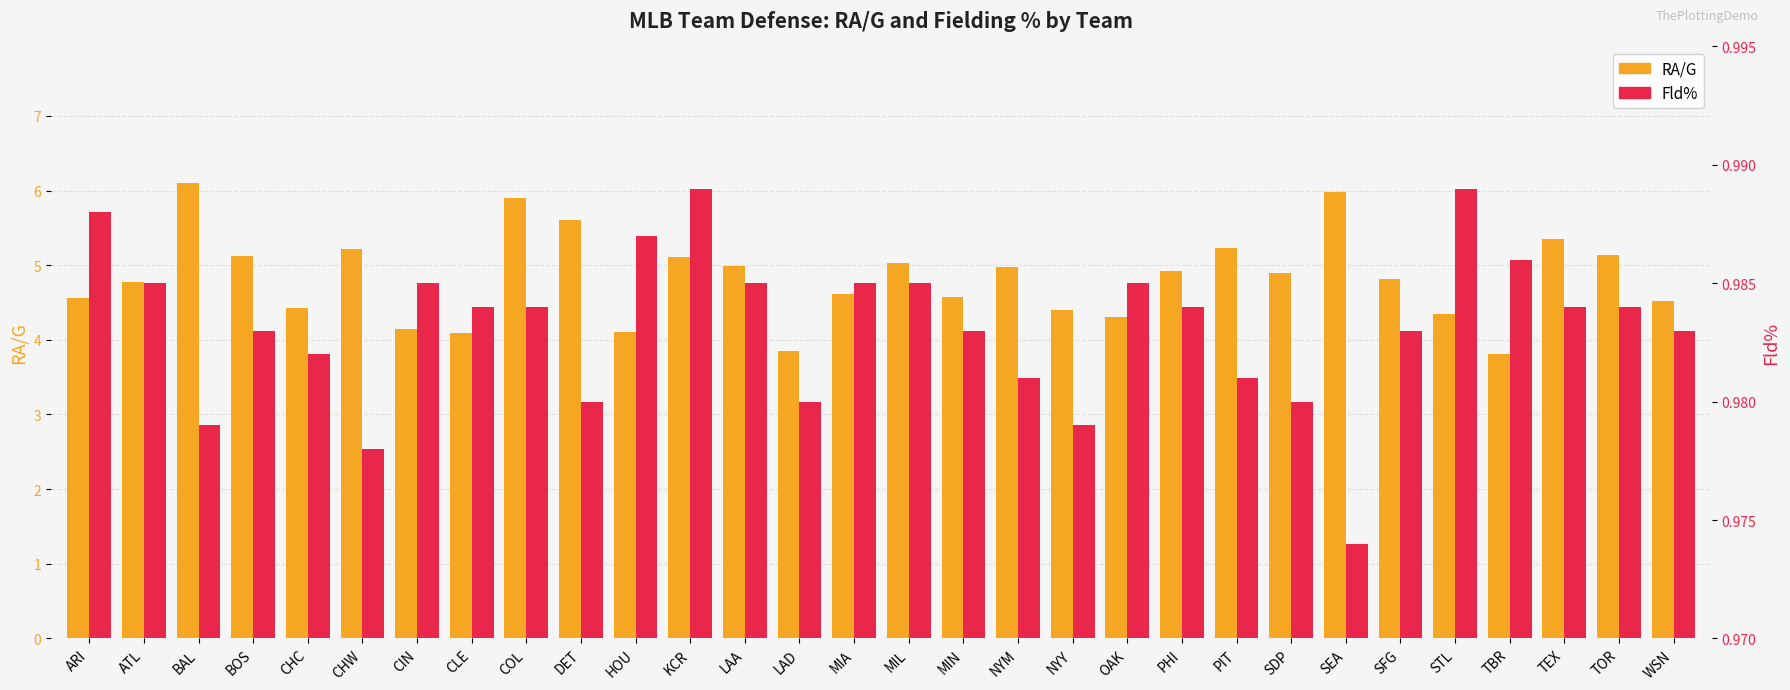

Does the chart contain stacked bars?

No